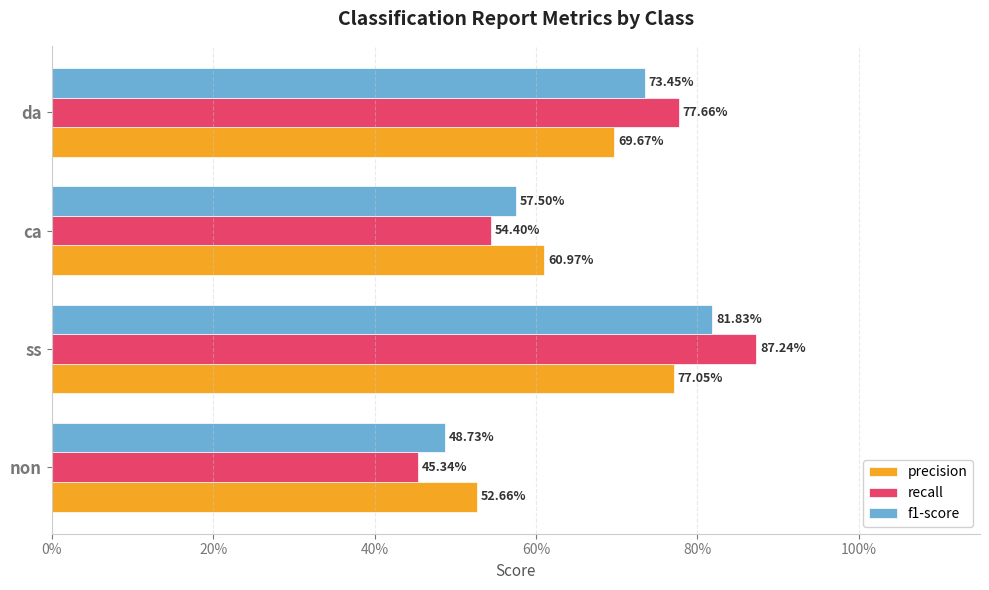

Which series has the largest range (max minus min)?

recall